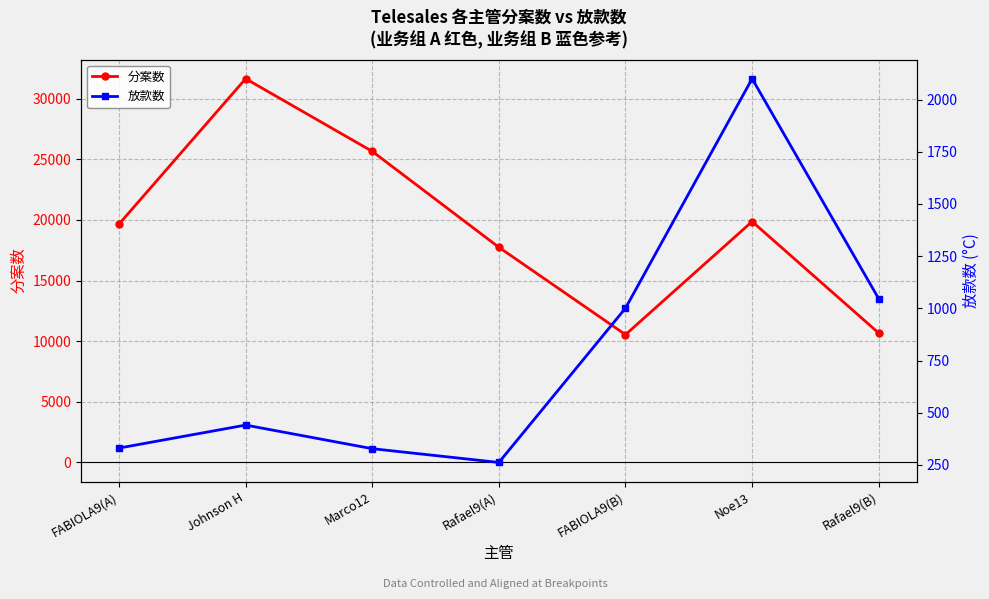

The 放款数 series shows 423 at Rafael9(A). True or false?

False